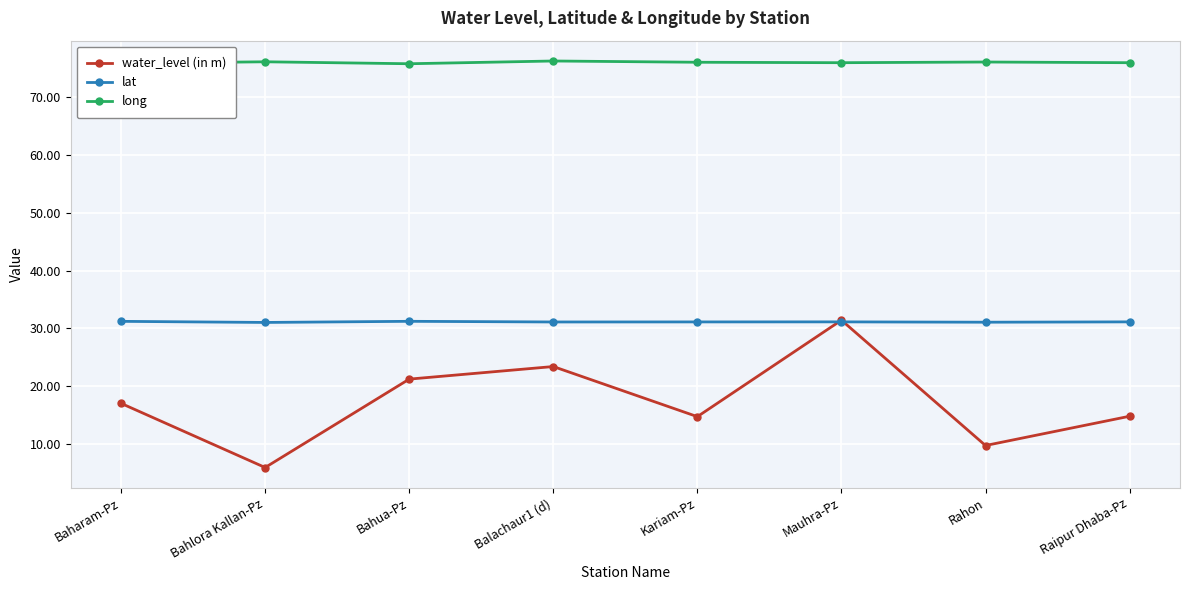

At Balachaur1 (d), list the series in order from smallest to largest.

water_level (in m), lat, long